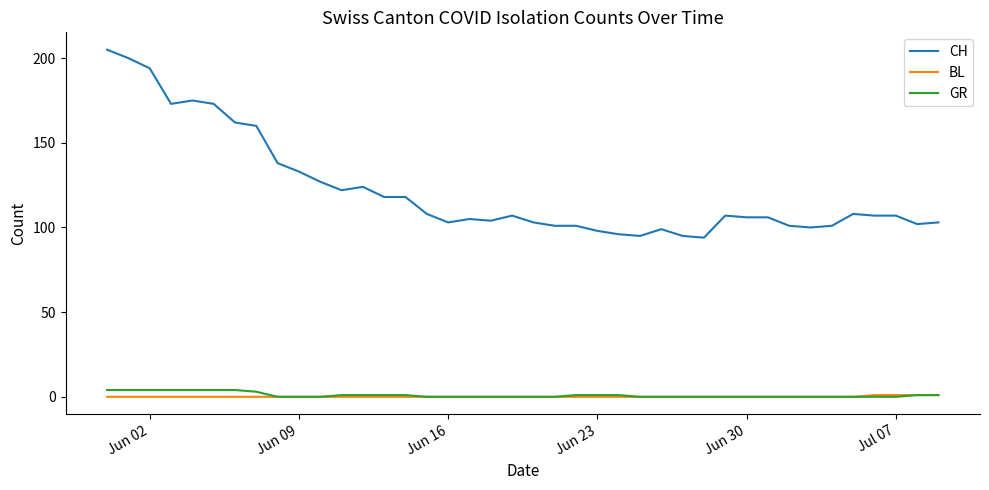

What are all the series names shown in the legend?

CH, BL, GR